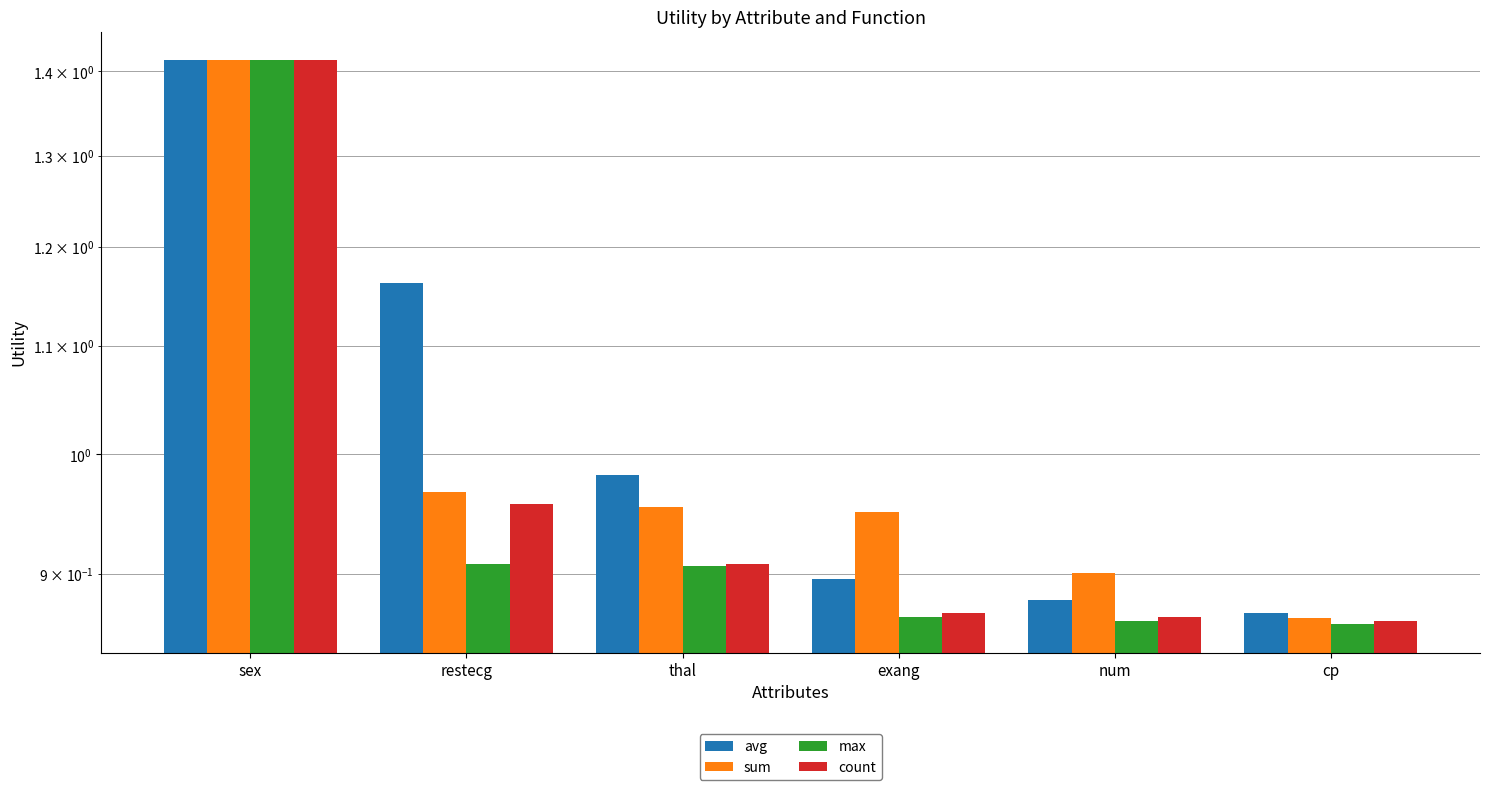

Reading left to right, list all the values displayed in this chart.

avg: sex=1.4	restecg=1.2	thal=1.0	exang=0.9	num=0.9	cp=0.9
sum: sex=1.4	restecg=1.0	thal=1.0	exang=1.0	num=0.9	cp=0.9
max: sex=1.4	restecg=0.9	thal=0.9	exang=0.9	num=0.9	cp=0.9
count: sex=1.4	restecg=1.0	thal=0.9	exang=0.9	num=0.9	cp=0.9